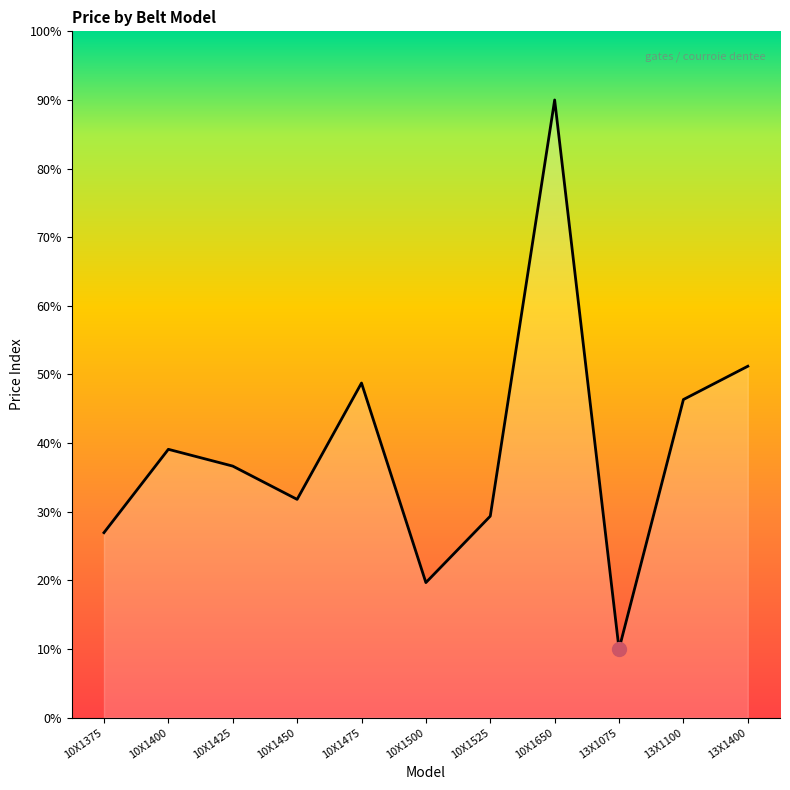

Which label corresponds to the largest value in the chart?

10X1650